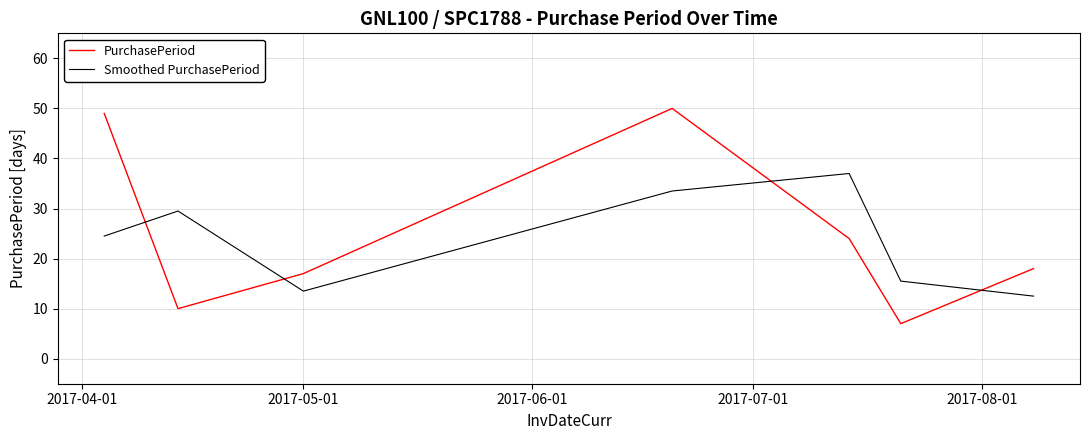

What is the highest value of the Smoothed PurchasePeriod series?

37.0